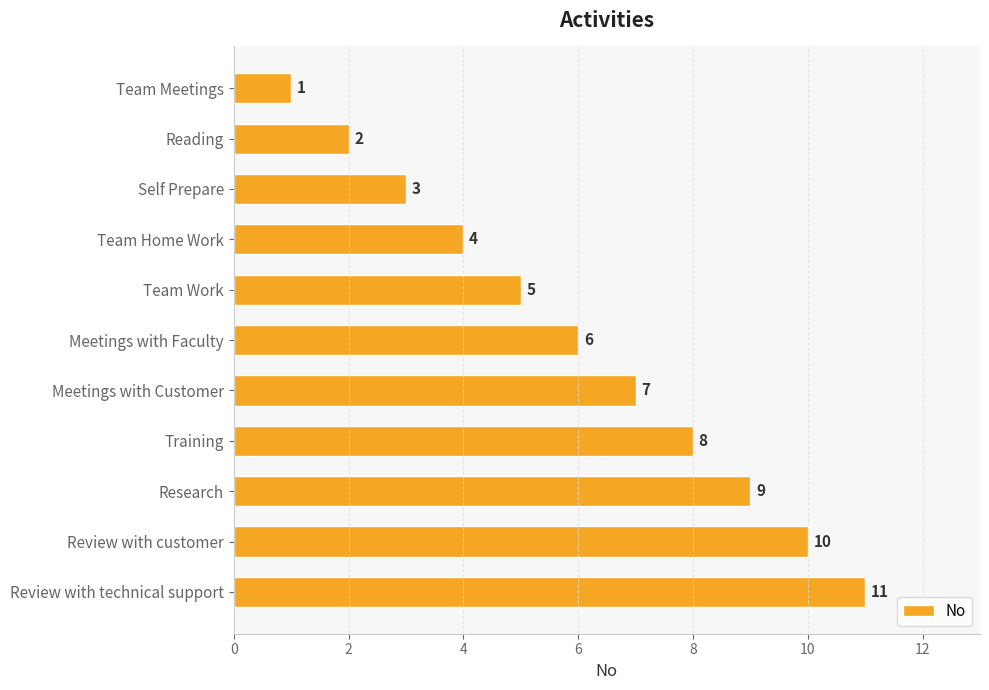

What is the approximate value at Meetings with Customer?

7